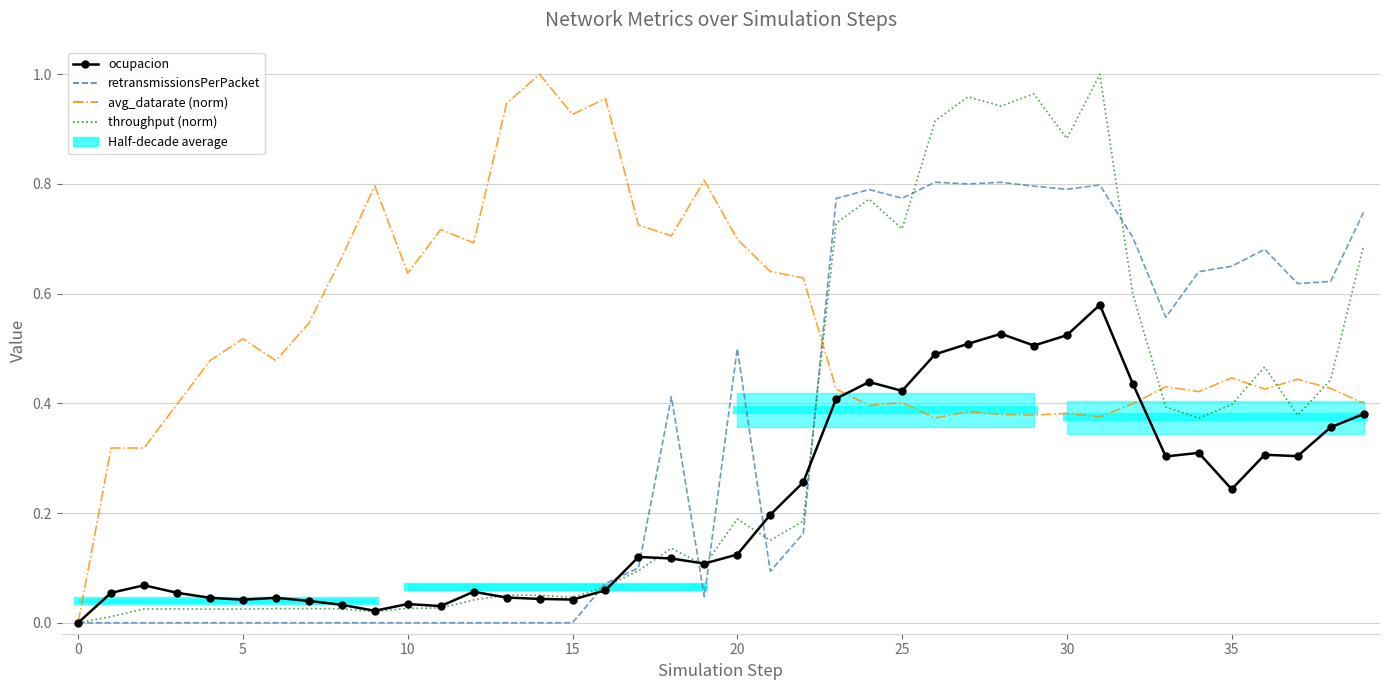

How many lines are shown in the chart?

4